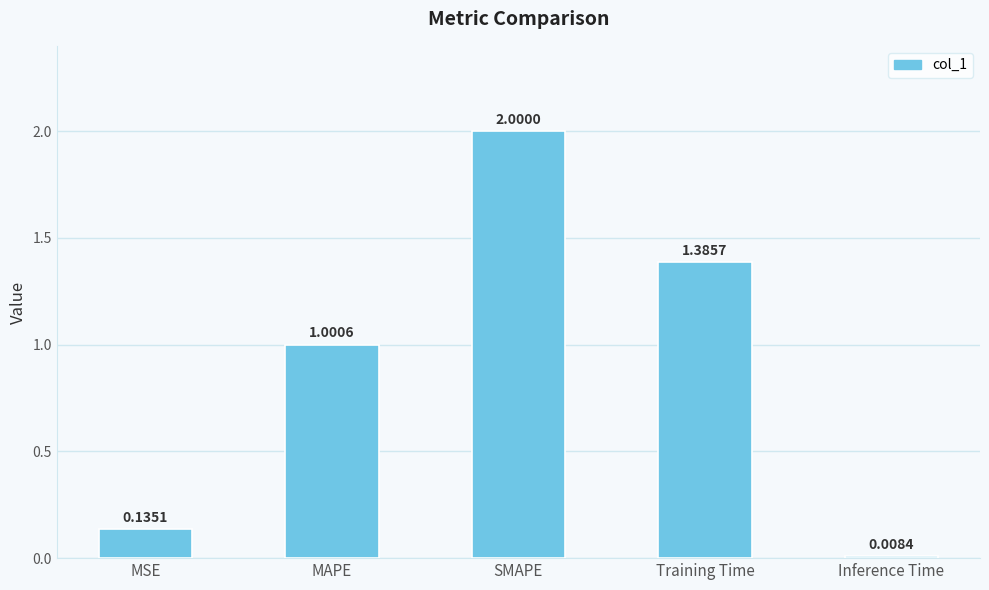

The value at SMAPE is 2.0. True or false?

True